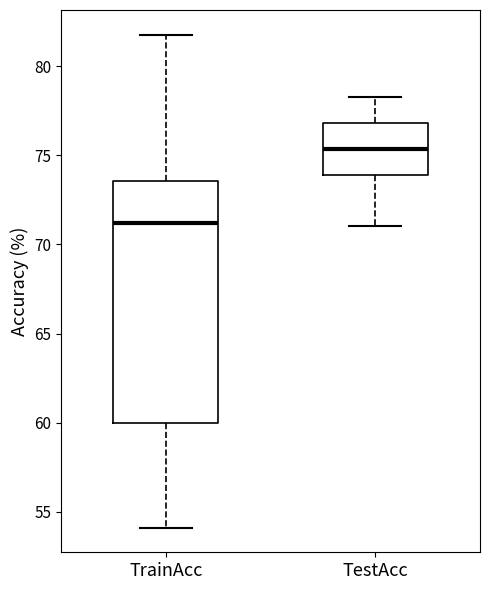

Reading left to right, read every box against the y-axis: the position of its median line, the range the box covers, and the ends of its whiskers. The values are not printed on the chart, so give them approximately, as read against the axis.

TrainAcc: median 71.0, box 60.0 to 73.5, whiskers 54.0 to 82.0
TestAcc: median 75.5, box 74.0 to 77.0, whiskers 71.0 to 78.5